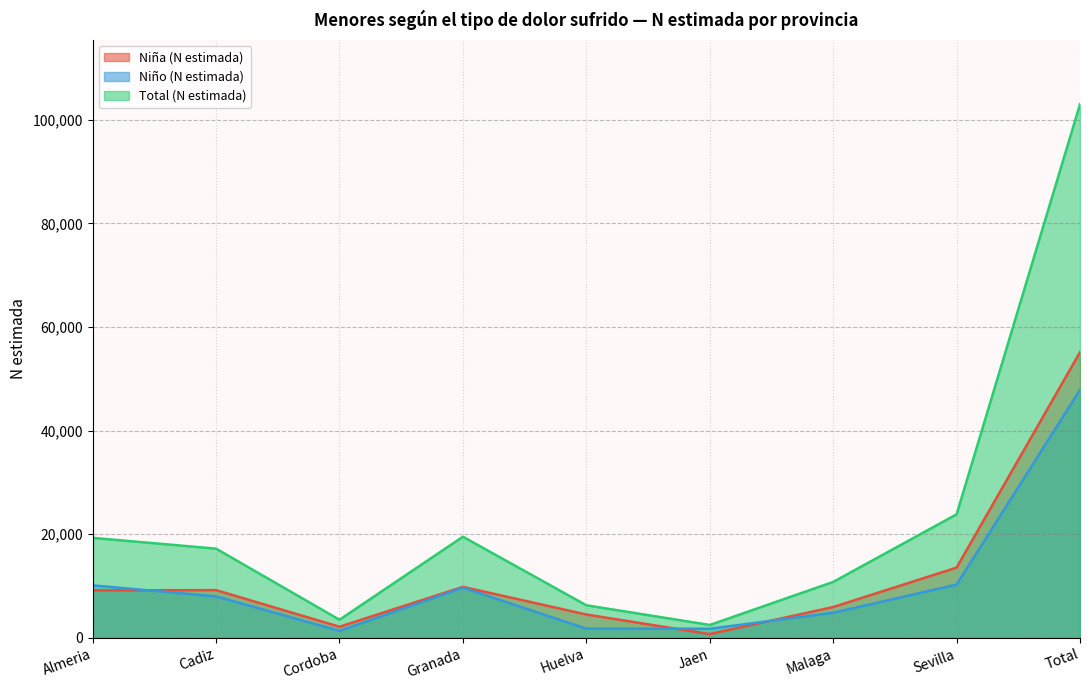

What is the value of the Niño (N estimada) point at the 6th from the left?

1766